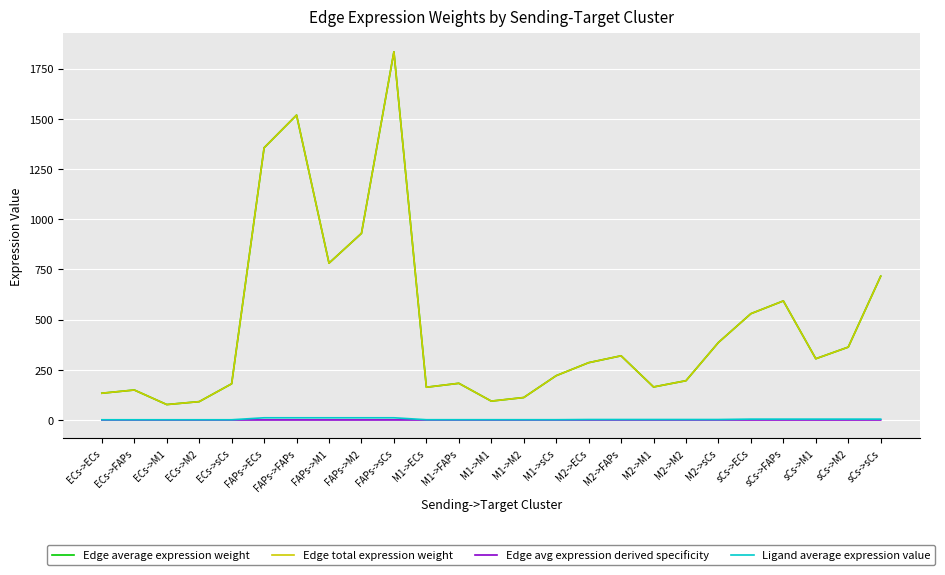

Reading right to left, transcribe all the data shown in this chart.

Edge average expression weight: sCs->sCs=716.3	sCs->M2=363.0	sCs->M1=305.1	sCs->FAPs=593.0	sCs->ECs=529.5	M2->sCs=386.1	M2->M2=195.7	M2->M1=164.5	M2->FAPs=319.7	M2->ECs=285.4	M1->sCs=220.7	M1->M2=111.8	M1->M1=94.0	M1->FAPs=182.7	M1->ECs=163.1	FAPs->sCs=1834.3	FAPs->M2=929.6	FAPs->M1=781.3	FAPs->FAPs=1518.7	FAPs->ECs=1356.0	ECs->sCs=180.3	ECs->M2=91.4	ECs->M1=76.8	ECs->FAPs=149.3	ECs->ECs=133.3
Edge total expression weight: sCs->sCs=716.3	sCs->M2=363.0	sCs->M1=305.1	sCs->FAPs=593.0	sCs->ECs=529.5	M2->sCs=386.1	M2->M2=195.7	M2->M1=164.5	M2->FAPs=319.7	M2->ECs=285.4	M1->sCs=220.7	M1->M2=111.8	M1->M1=94.0	M1->FAPs=182.7	M1->ECs=163.1	FAPs->sCs=1834.3	FAPs->M2=929.6	FAPs->M1=781.3	FAPs->FAPs=1518.7	FAPs->ECs=1356.0	ECs->sCs=180.3	ECs->M2=91.4	ECs->M1=76.8	ECs->FAPs=149.3	ECs->ECs=133.3
Edge avg expression derived specificity: sCs->sCs=0.1	sCs->M2=0.0	sCs->M1=0.0	sCs->FAPs=0.1	sCs->ECs=0.0	M2->sCs=0.0	M2->M2=0.0	M2->M1=0.0	M2->FAPs=0.0	M2->ECs=0.0	M1->sCs=0.0	M1->M2=0.0	M1->M1=0.0	M1->FAPs=0.0	M1->ECs=0.0	FAPs->sCs=0.2	FAPs->M2=0.1	FAPs->M1=0.1	FAPs->FAPs=0.1	FAPs->ECs=0.1	ECs->sCs=0.0	ECs->M2=0.0	ECs->M1=0.0	ECs->FAPs=0.0	ECs->ECs=0.0
Ligand average expression value: sCs->sCs=4.3	sCs->M2=4.3	sCs->M1=4.3	sCs->FAPs=4.3	sCs->ECs=4.3	M2->sCs=2.3	M2->M2=2.3	M2->M1=2.3	M2->FAPs=2.3	M2->ECs=2.3	M1->sCs=1.3	M1->M2=1.3	M1->M1=1.3	M1->FAPs=1.3	M1->ECs=1.3	FAPs->sCs=11.0	FAPs->M2=11.0	FAPs->M1=11.0	FAPs->FAPs=11.0	FAPs->ECs=11.0	ECs->sCs=1.1	ECs->M2=1.1	ECs->M1=1.1	ECs->FAPs=1.1	ECs->ECs=1.1